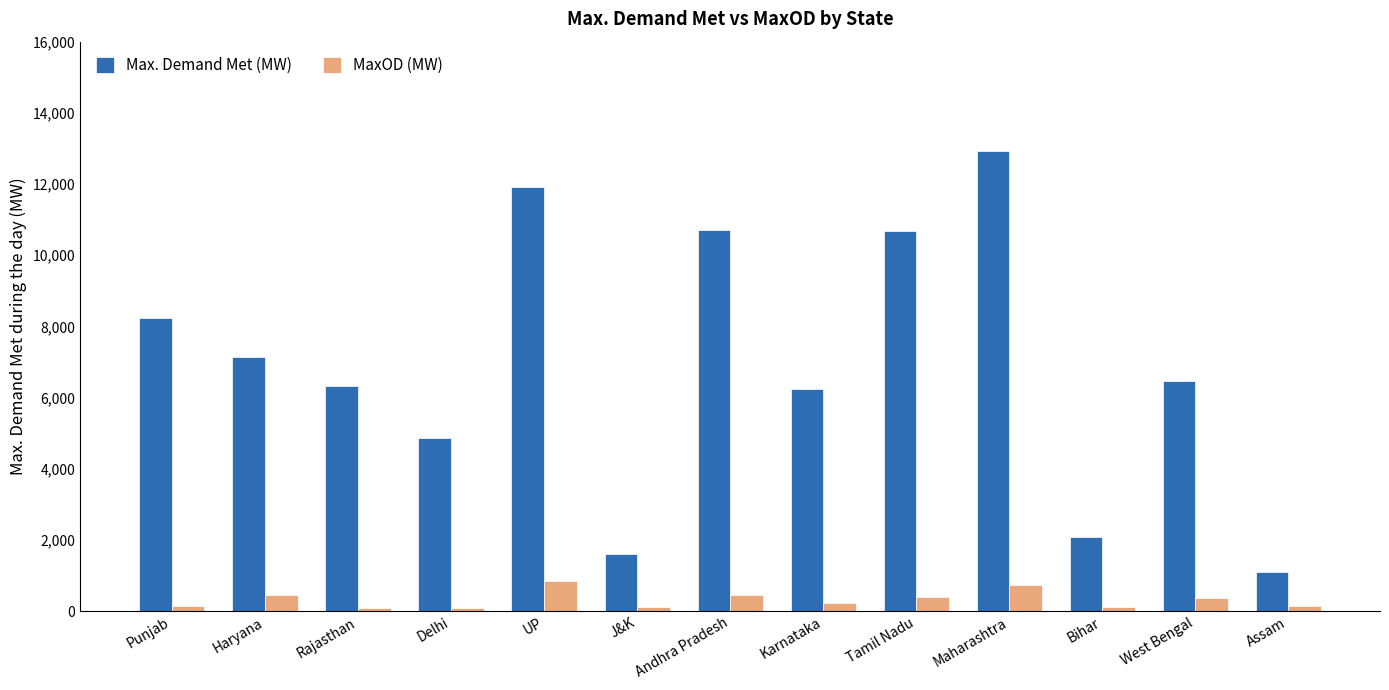

The MaxOD (MW) series shows 410 at Tamil Nadu. True or false?

True